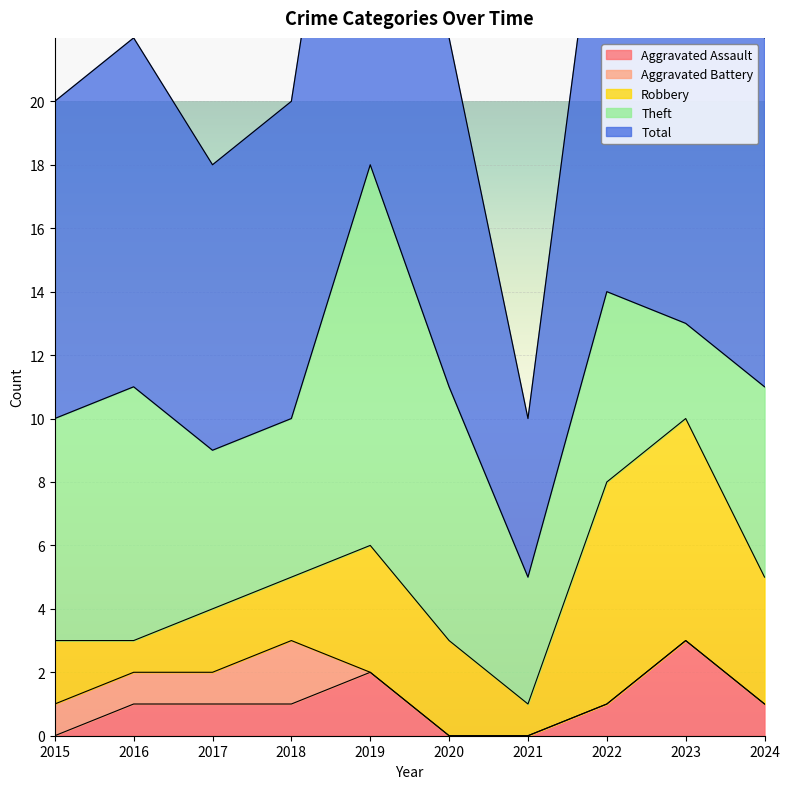

What is the total value across all series at 2017?

18